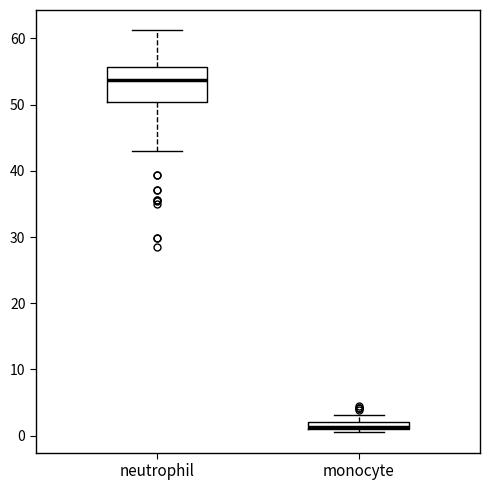

Comparing the boxes themselves (not the whiskers), which one is the tallest?

neutrophil